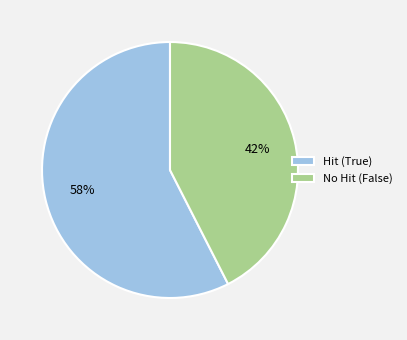

Which slice is the largest?

Hit (True)